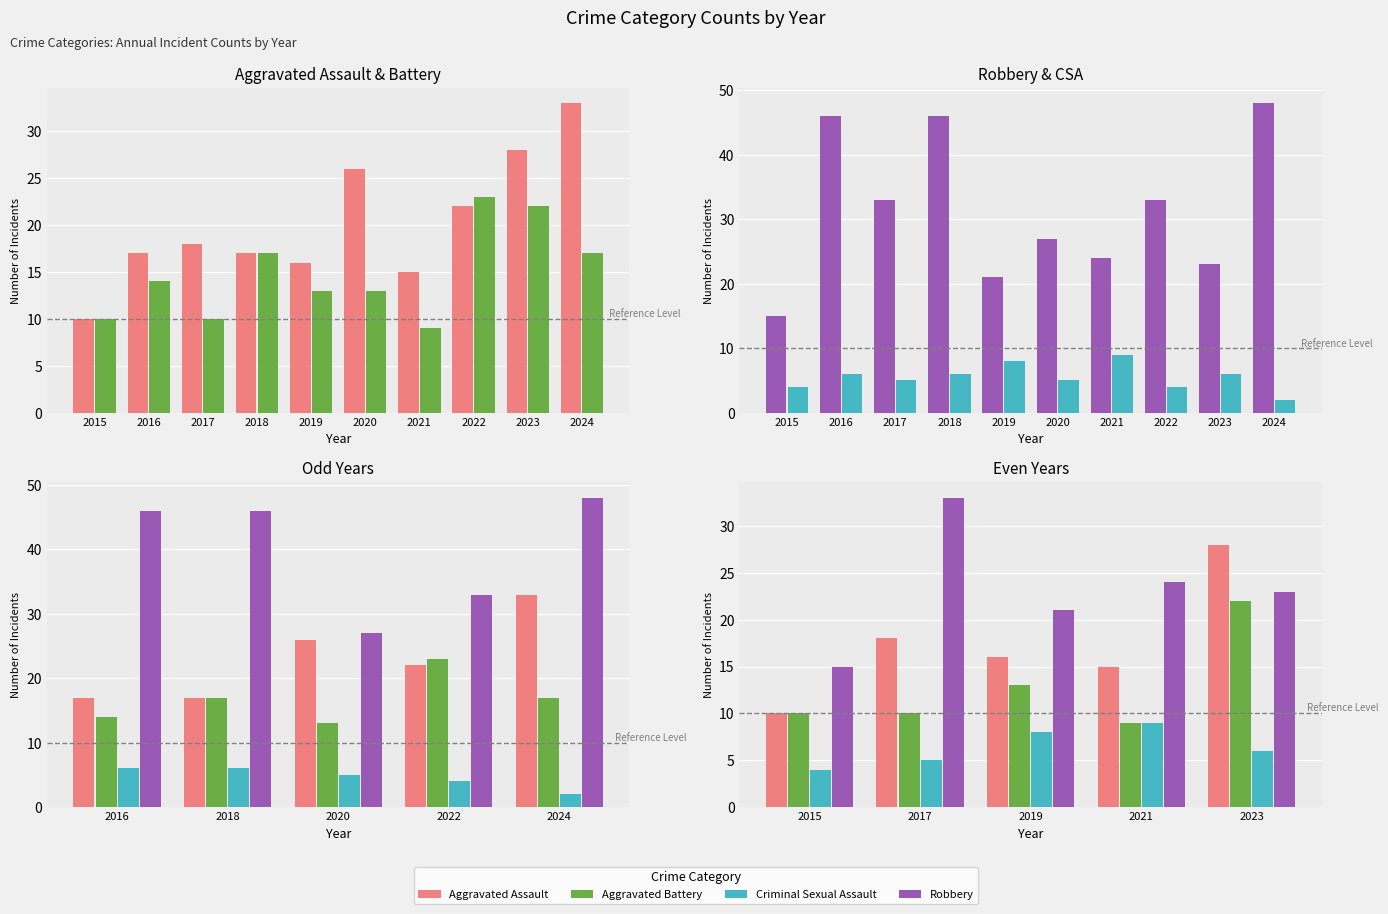

Reading right to left, list all the values displayed in this chart.

Aggravated Assault: 28	15	16	18	10
Aggravated Battery: 22	9	13	10	10
Robbery: 23	24	21	33	15
Criminal Sexual Assault: 6	9	8	5	4